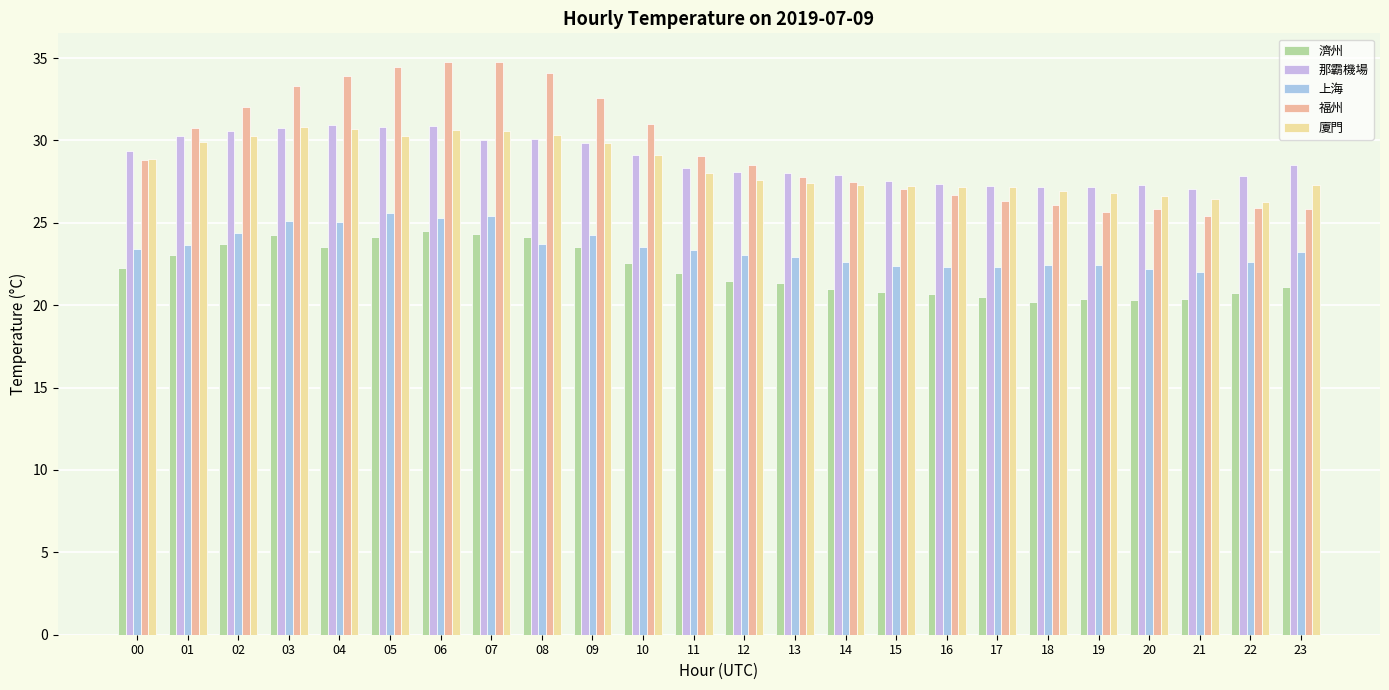

How many bars are there in each group?

5